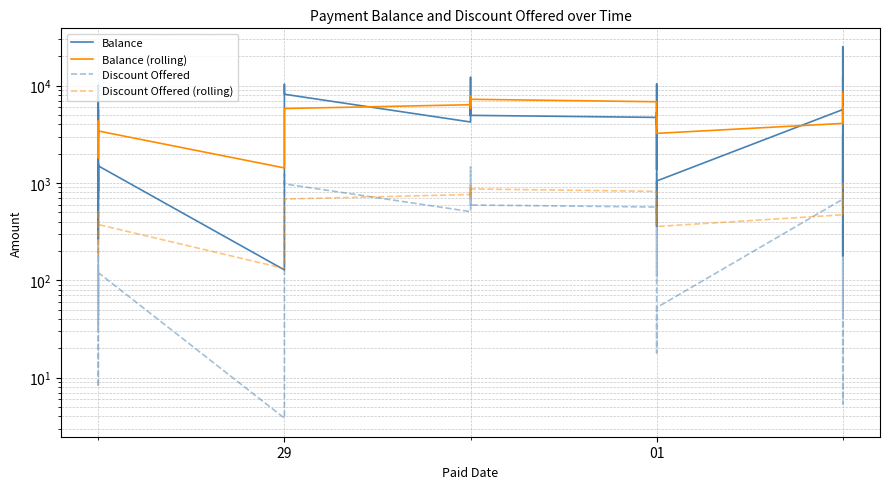

What is the value of the Balance (rolling) point at the 11th from the left?

3421.8